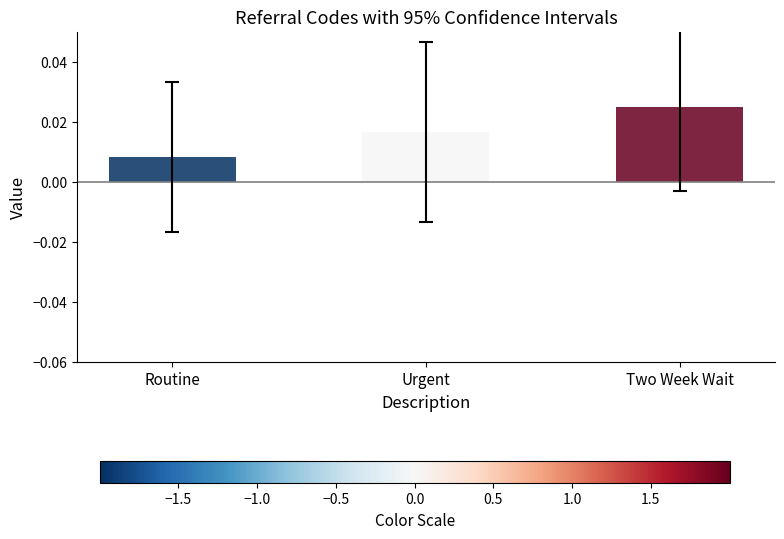

Which category has the lowest value across all series?

Routine